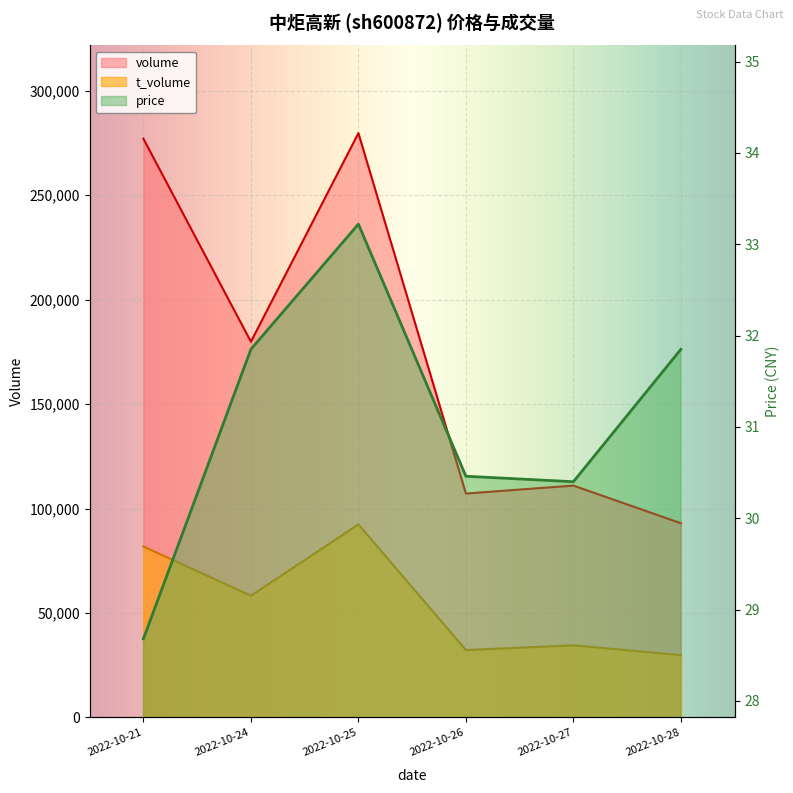

Which series has the largest total across all categories?

volume